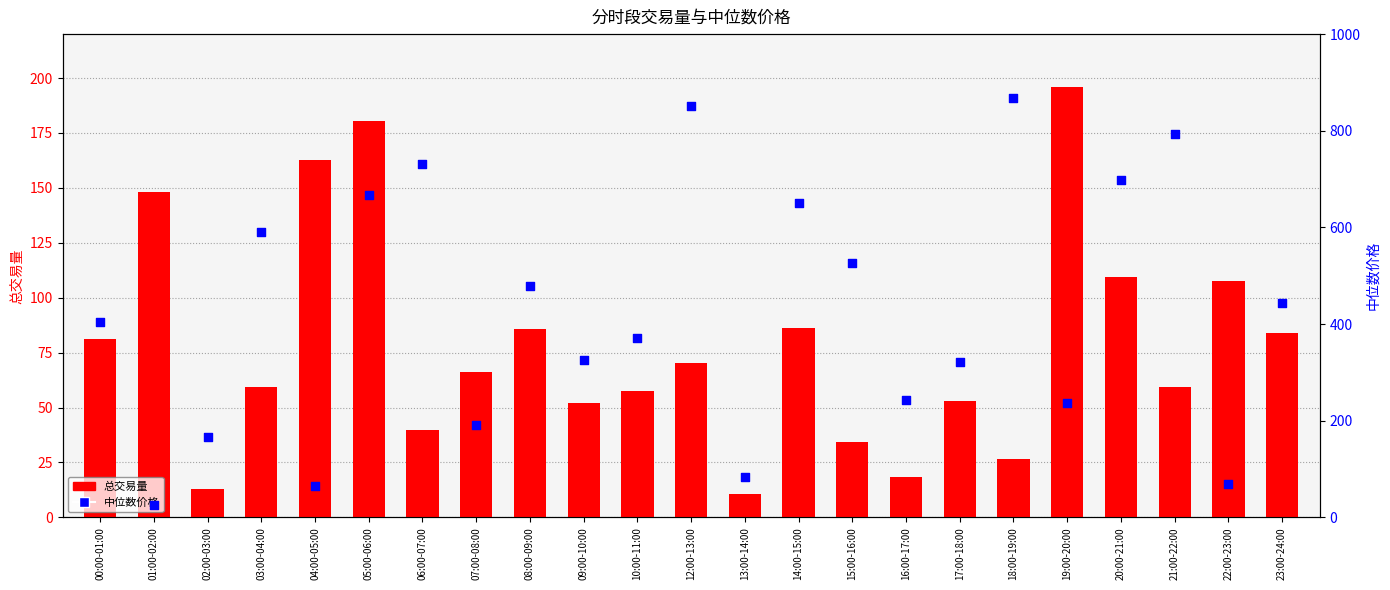

Which series has the widest spread of Y values?

中位数价格